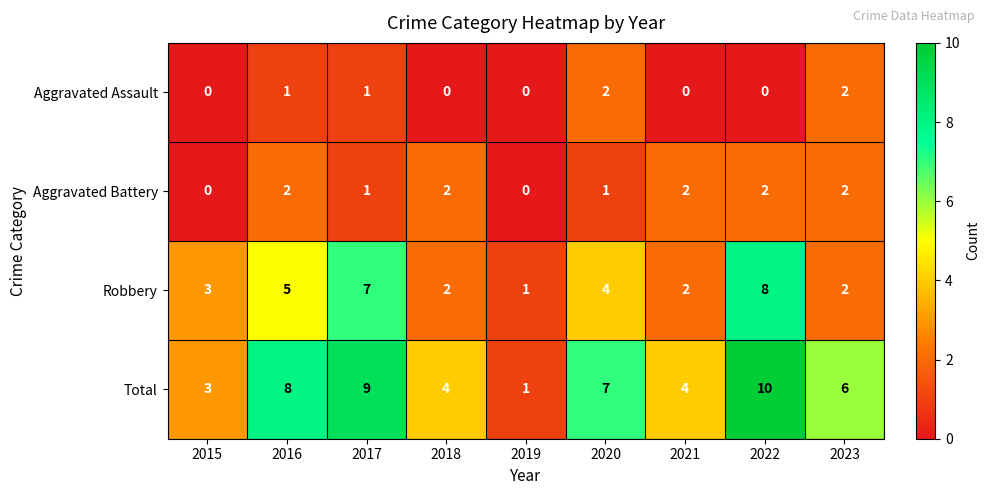

The Robbery series shows 4 at 2020. True or false?

True